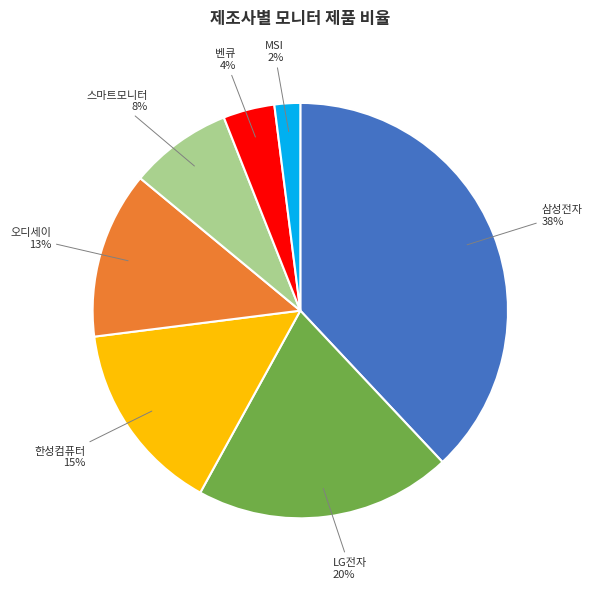

To the nearest percent, what is the combined percentage of 한성컴퓨터 and 오디세이?

28%